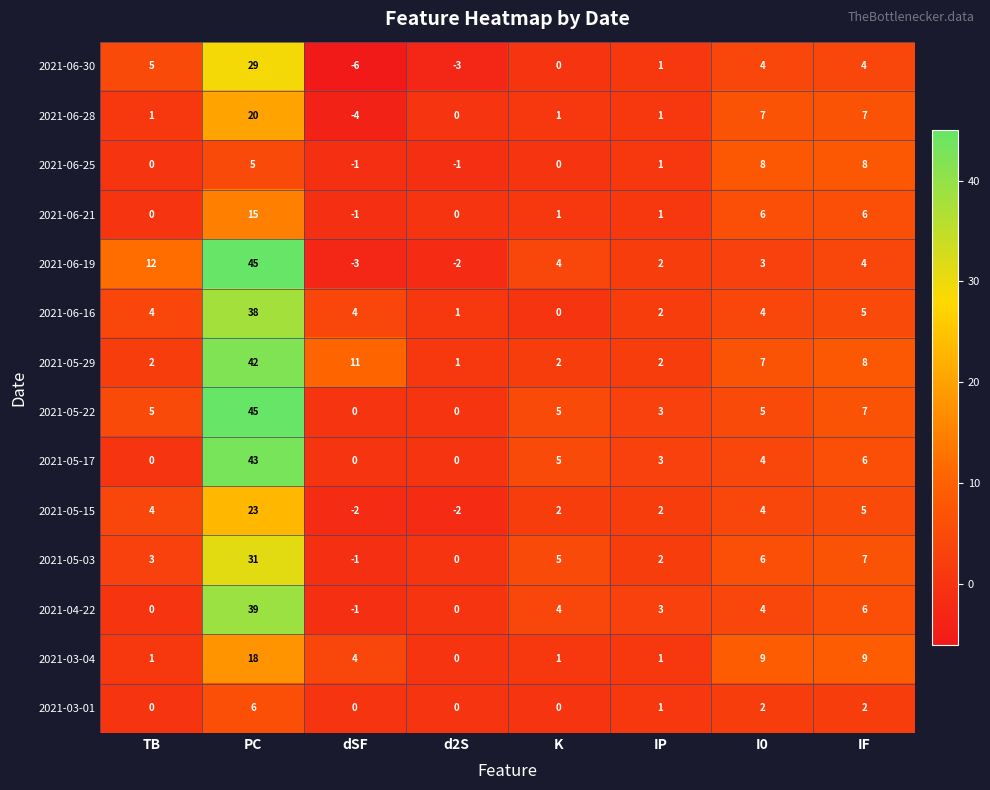

What is the difference between the highest and lowest values at TB?

12